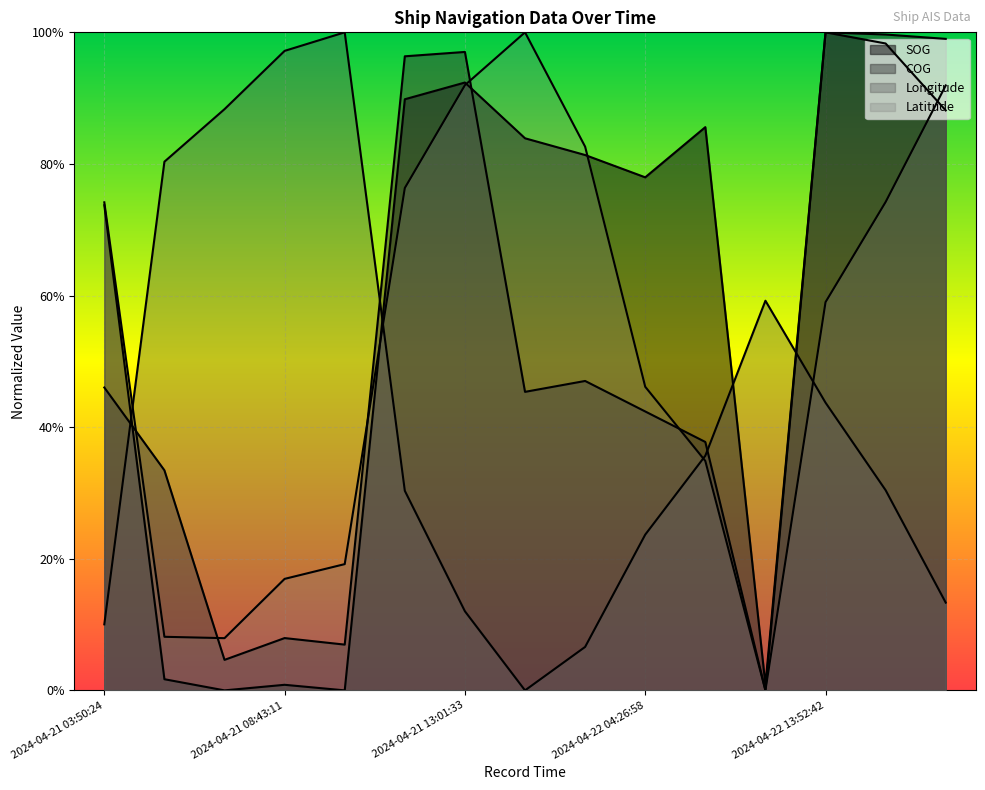

True or false: COG has more than 1 interior local peaks.

True